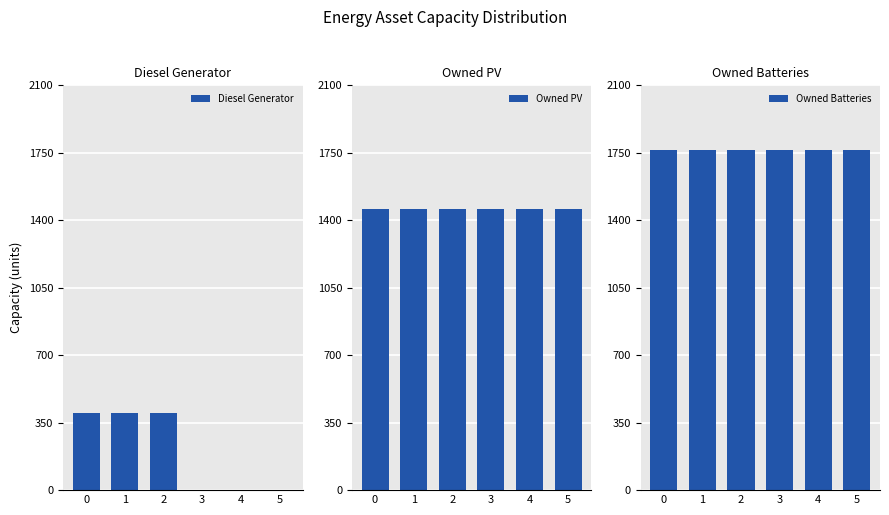

Is it true that Owned Batteries equals 954 at 3?

False